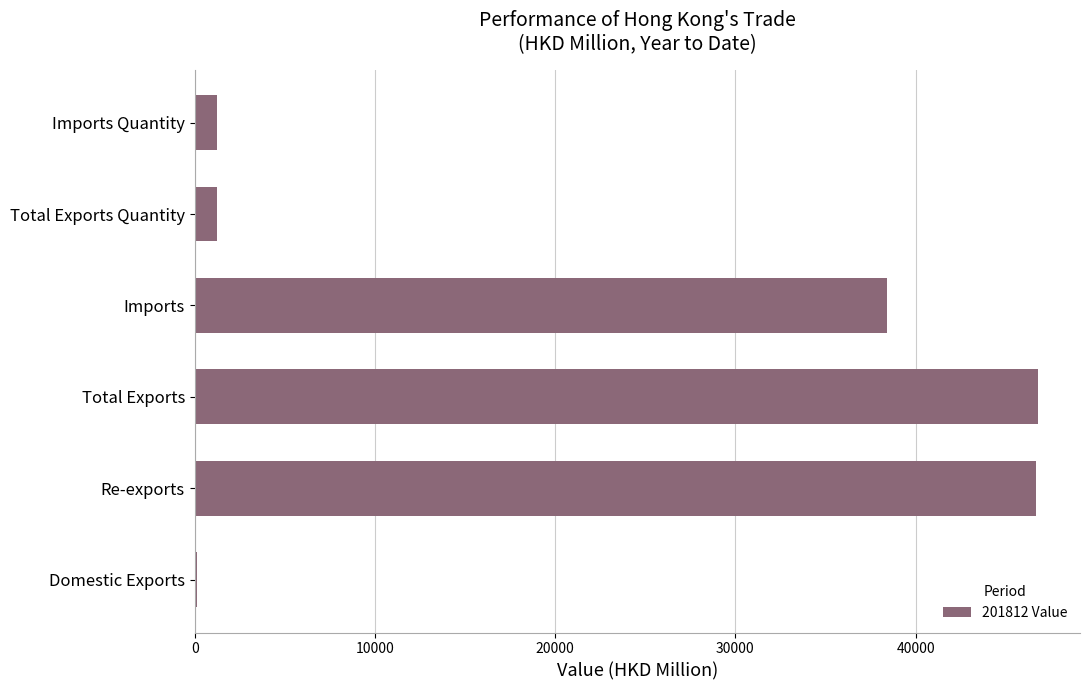

What is the maximum value shown in the chart?

46778.3